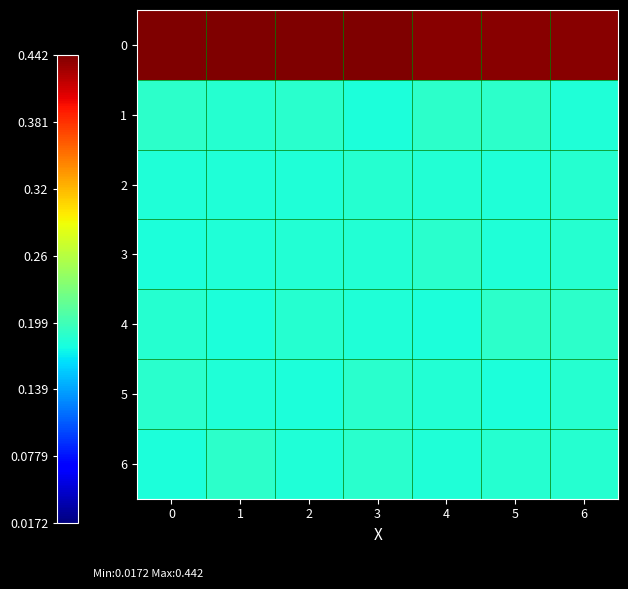

Which category has the lowest value across all series?

3